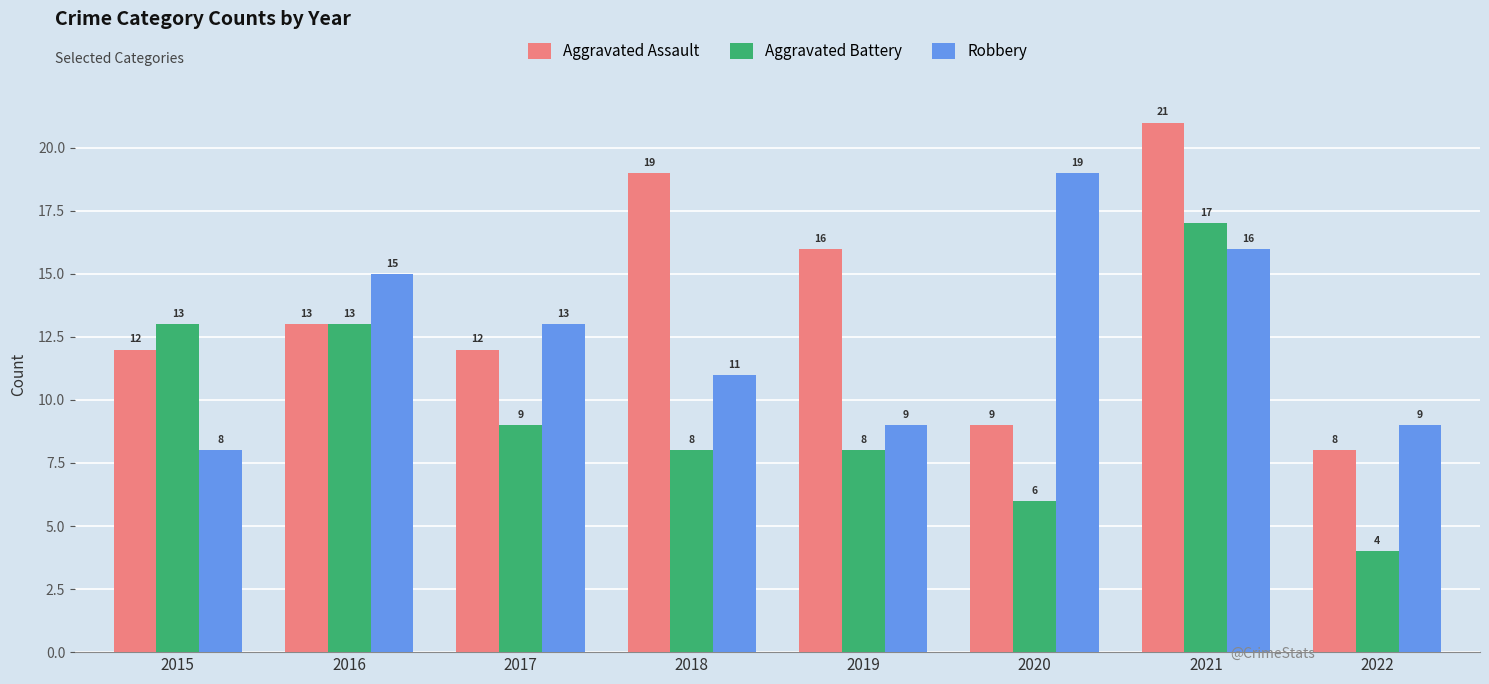

At which category does the chart reach its minimum across all series?

2022